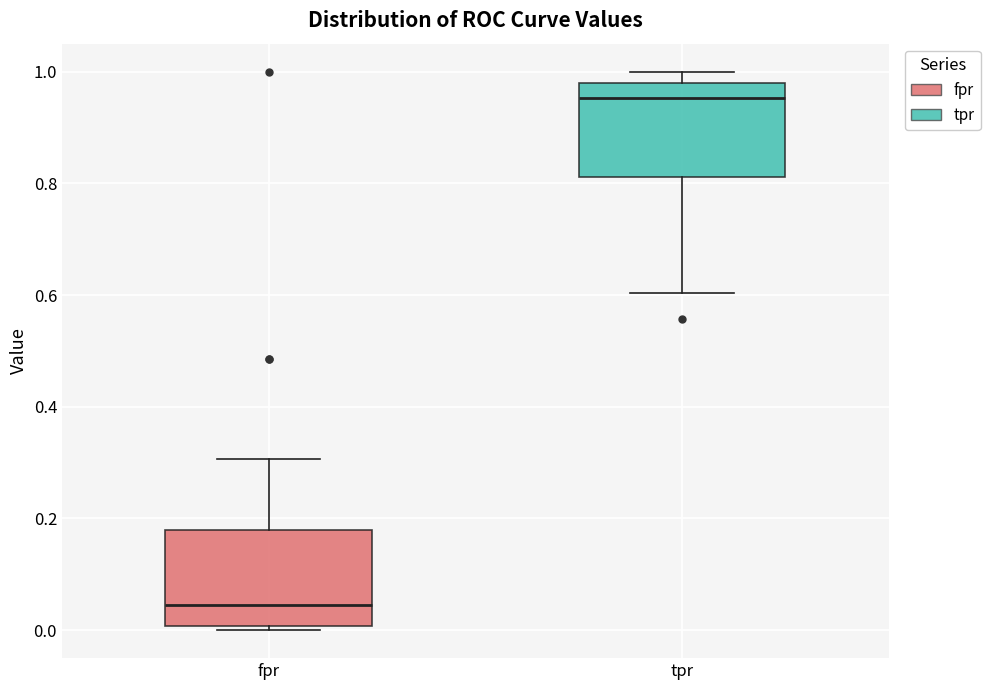

Which box has the highest median line?

tpr